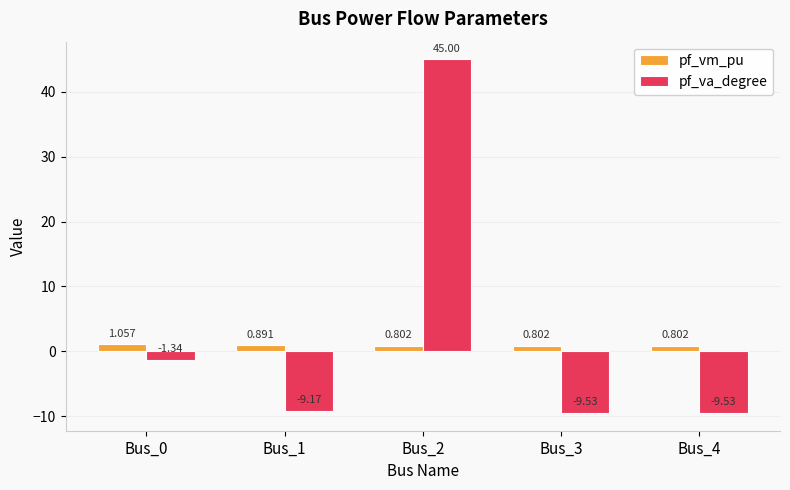

Between Bus_0 and Bus_2, which series saw the biggest shift?

pf_va_degree